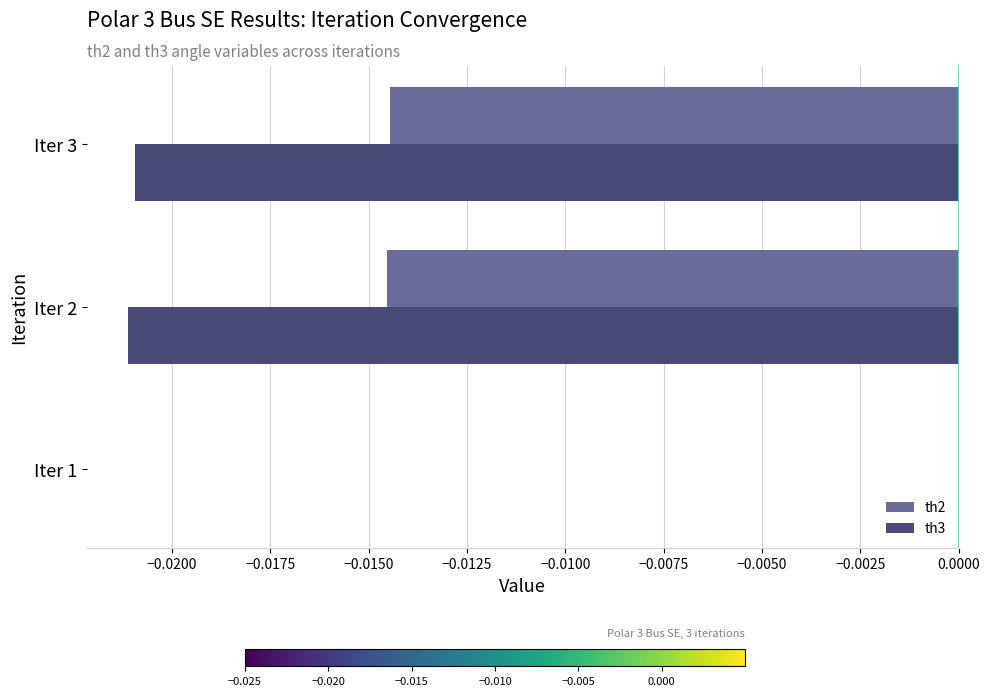

How many series are shown in this chart?

2